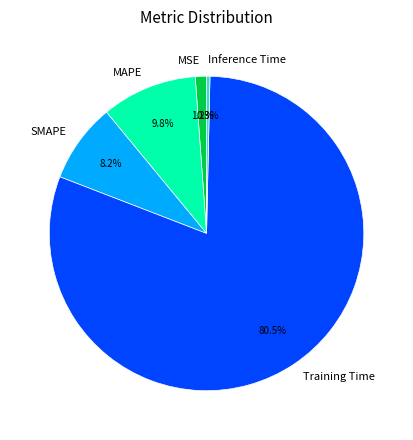

Which slice is the smallest?

Inference Time